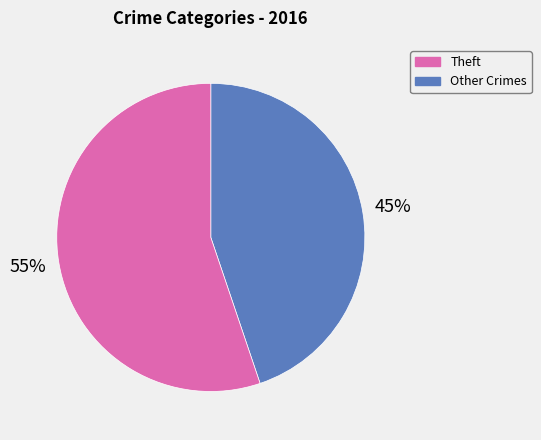

To the nearest percent, what is the average slice percentage?

50%